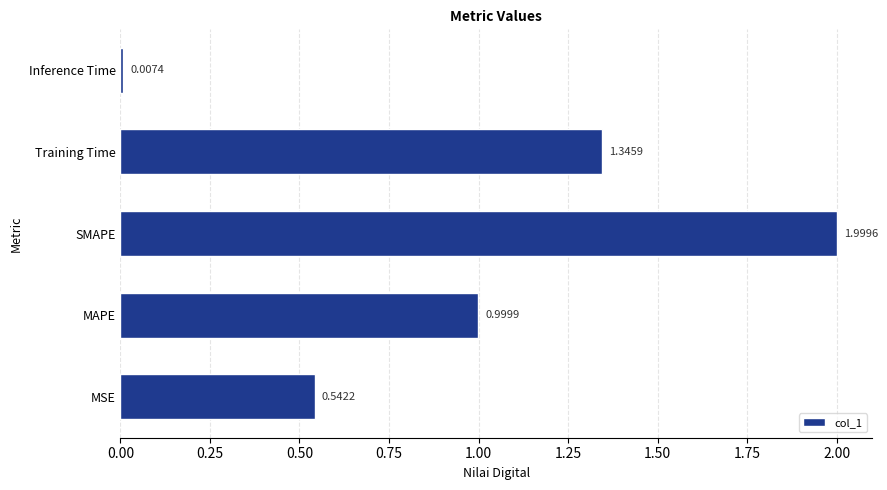

Which label corresponds to the smallest value in the chart?

Inference Time